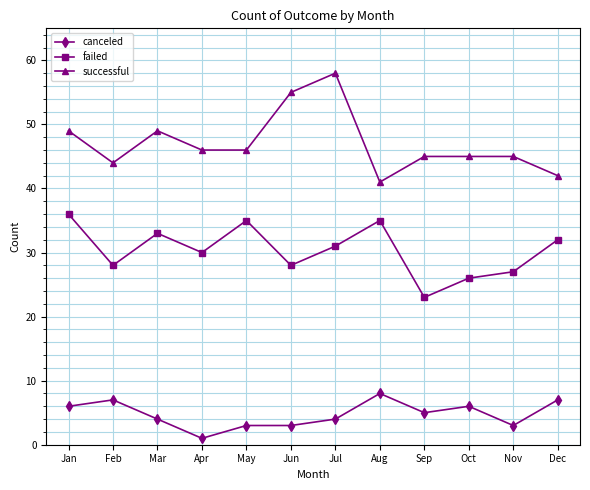

Where is the first local minimum for failed?

Feb